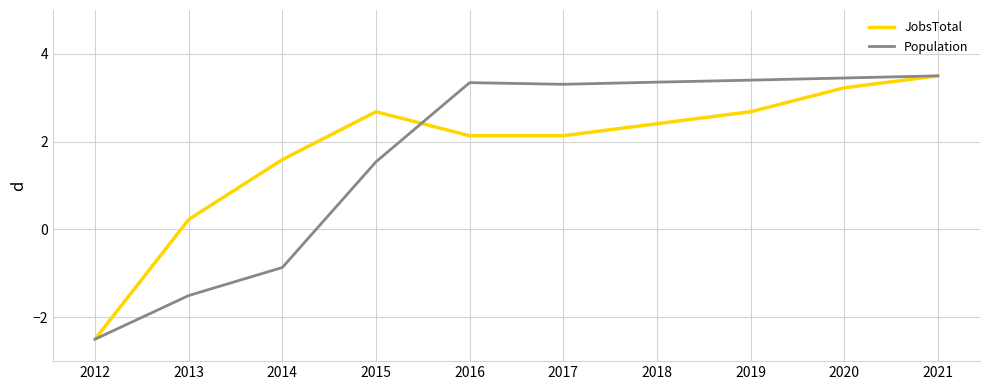

How many lines are shown in the chart?

2